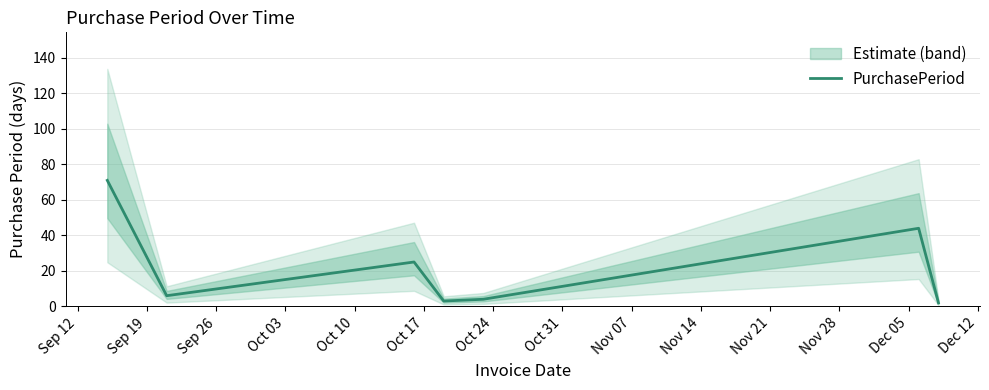

How many values are below 6?

3